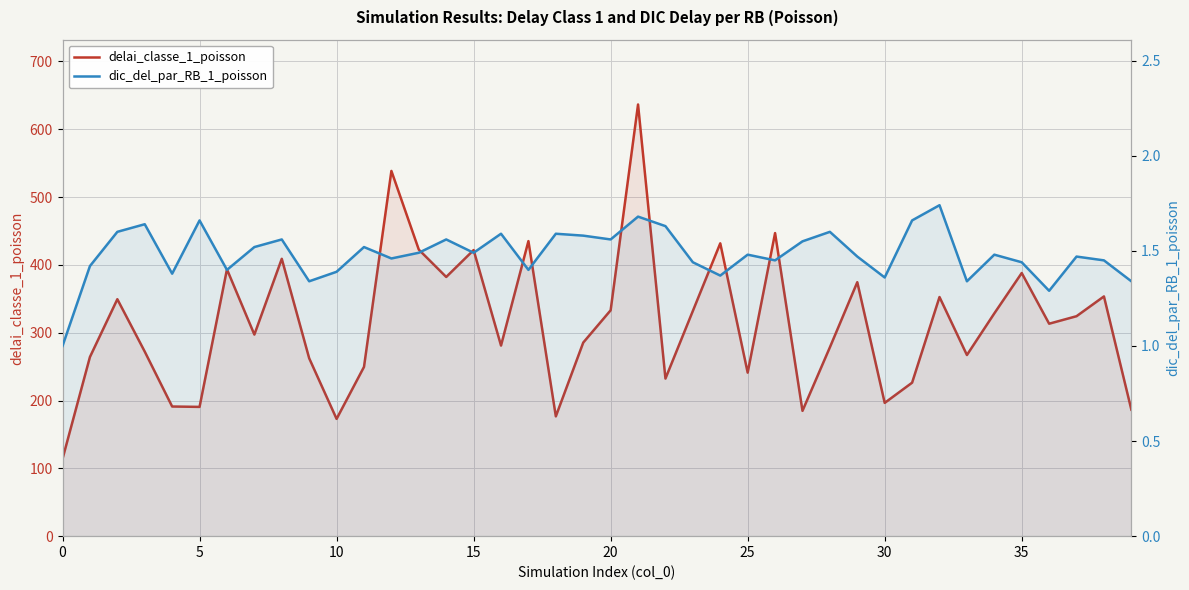

How many interior local peaks does the delai_classe_1_poisson series have?

13